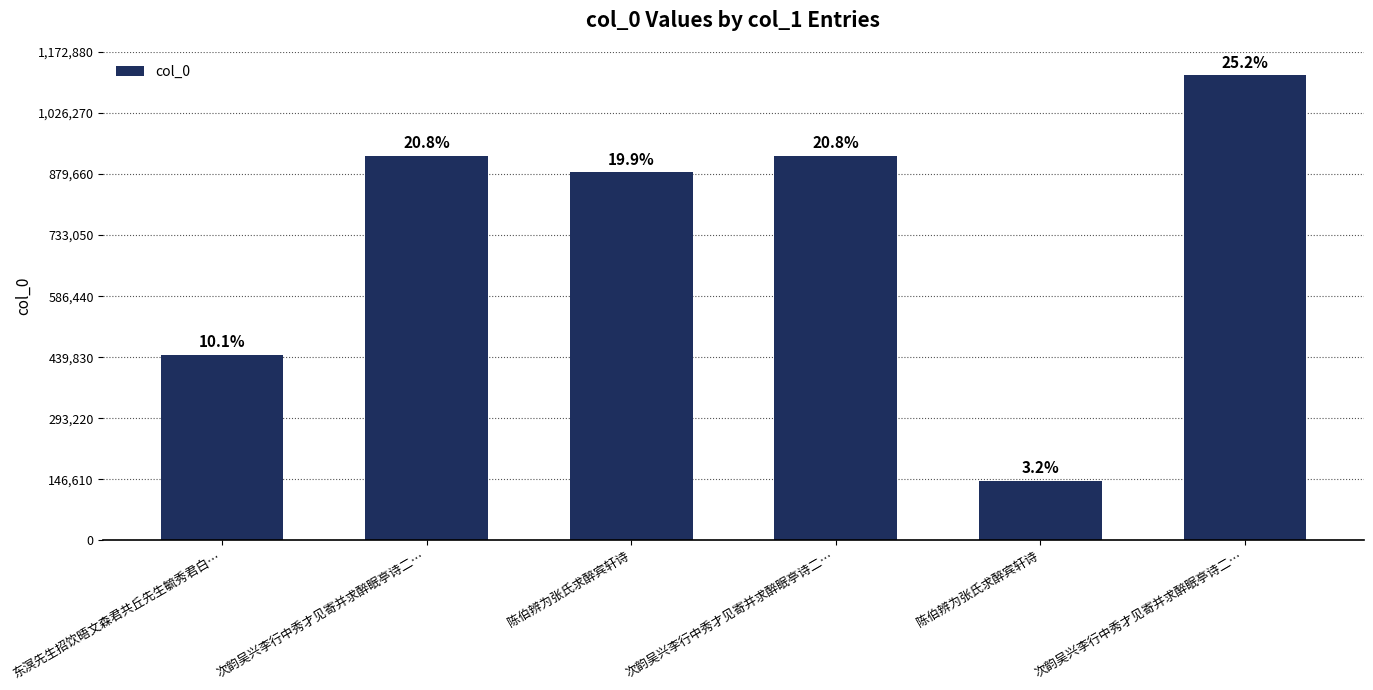

What is the label of the 5th bar from the right?

次韵吴兴李行中秀才见寄并求醉眠亭诗二…